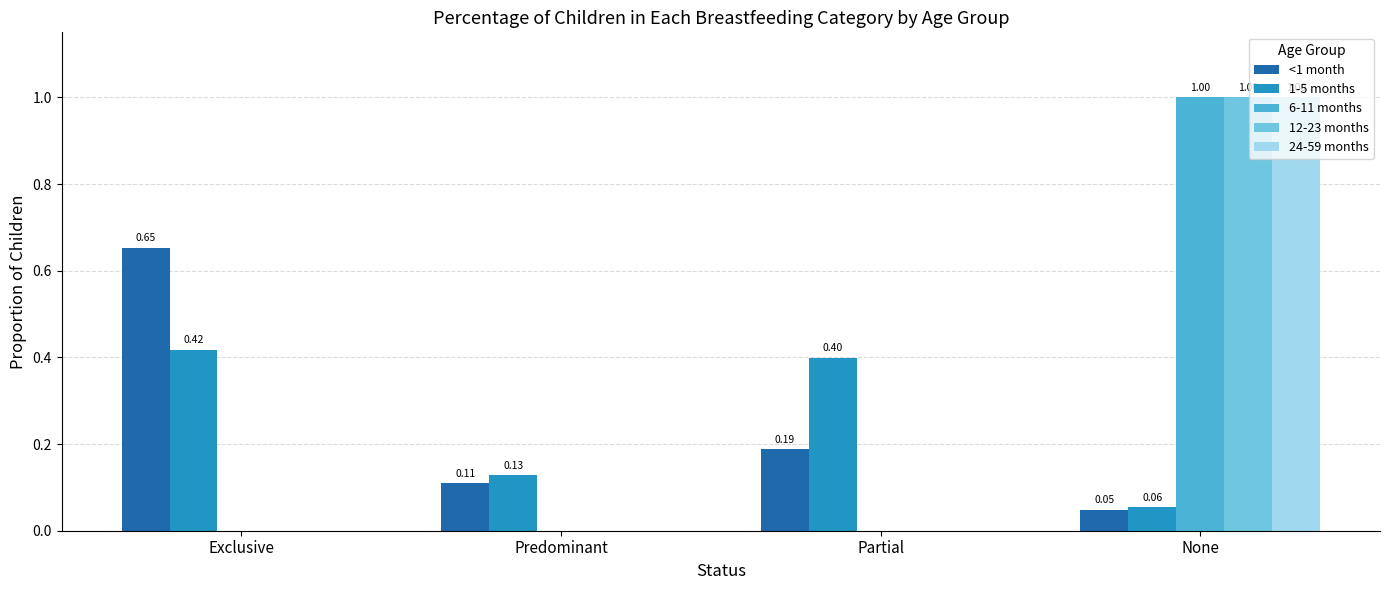

Which series changed the most between Predominant and Partial?

1-5 months